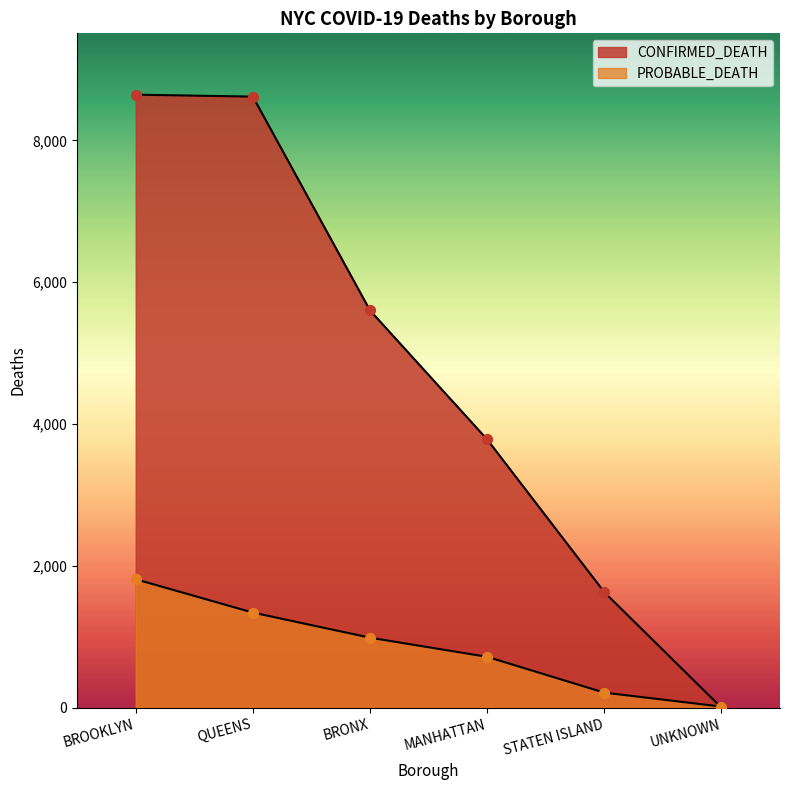

What is the total value across all series at BRONX?

6589